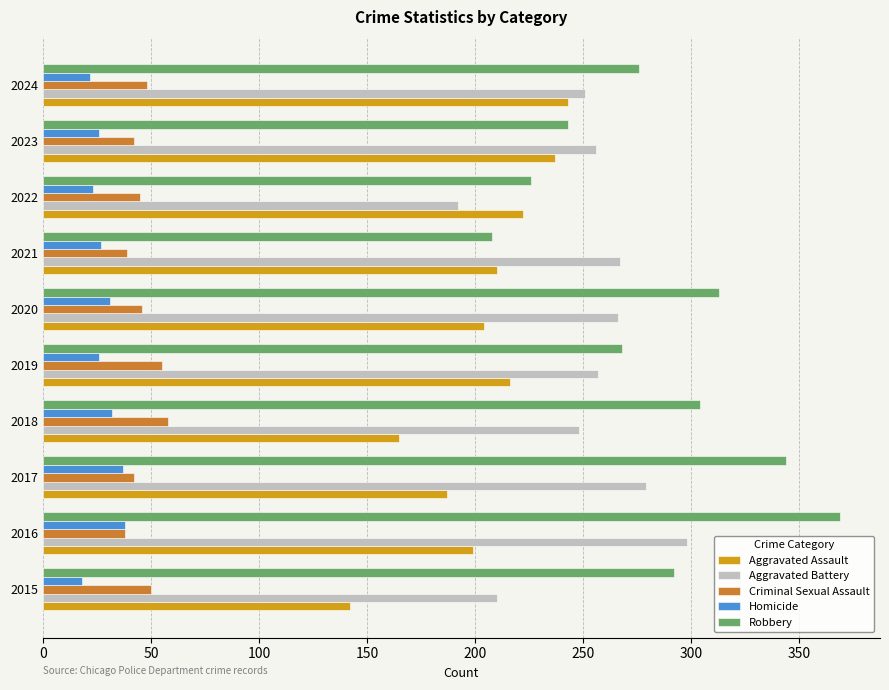

Is it true that Criminal Sexual Assault equals 45 at 2022?

True